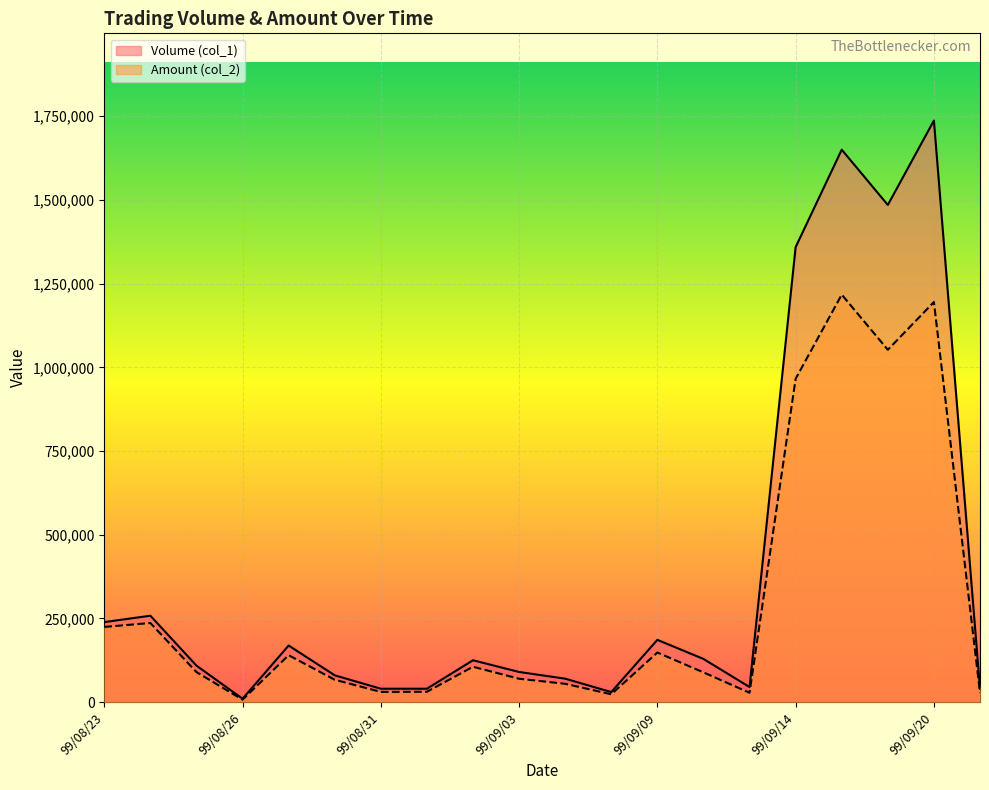

What is the sum of the Amount (col_2) values at 99/09/14 and 99/09/09?

1114020